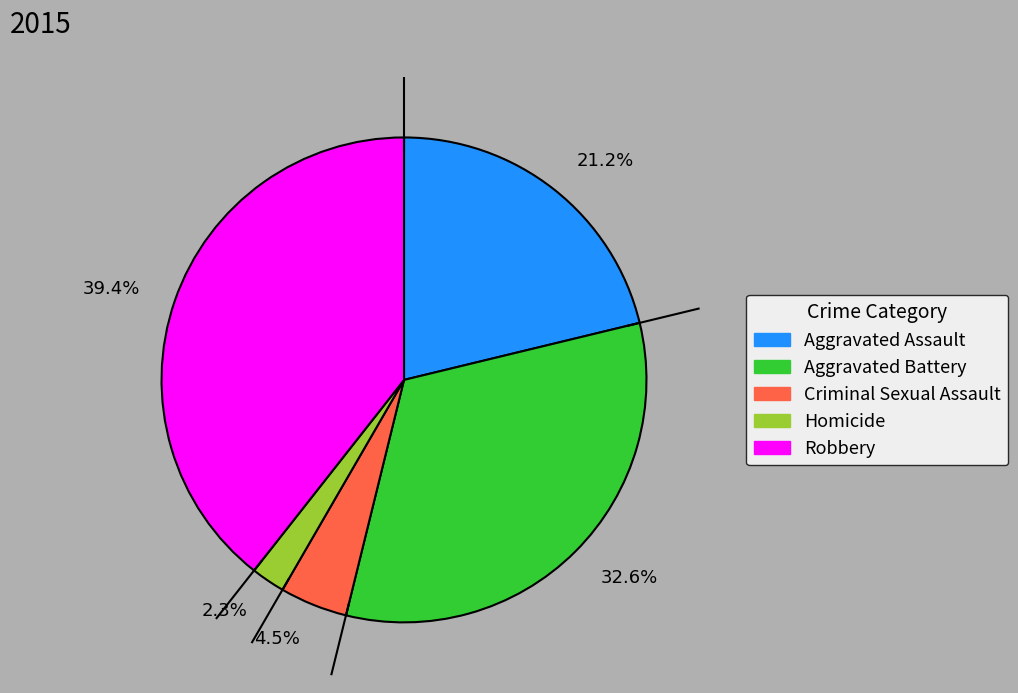

Does 21.2% represent more than half of the total?

No